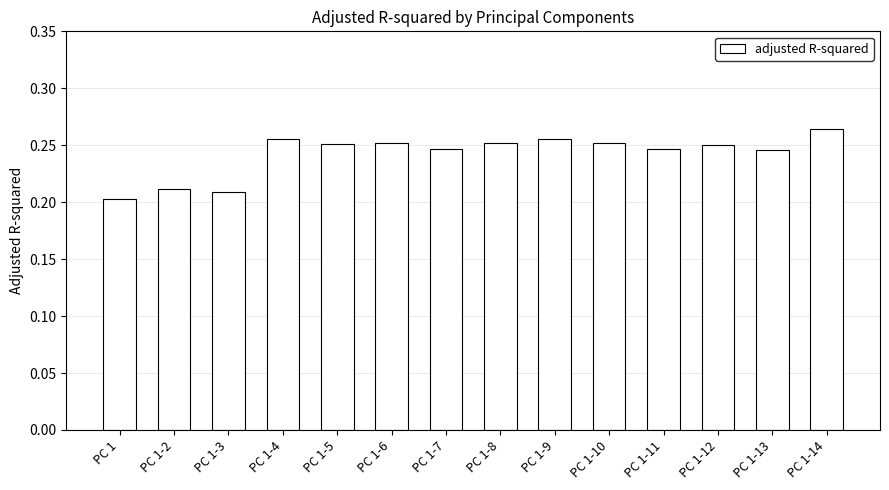

Count the values in the range 0 to 1.

14